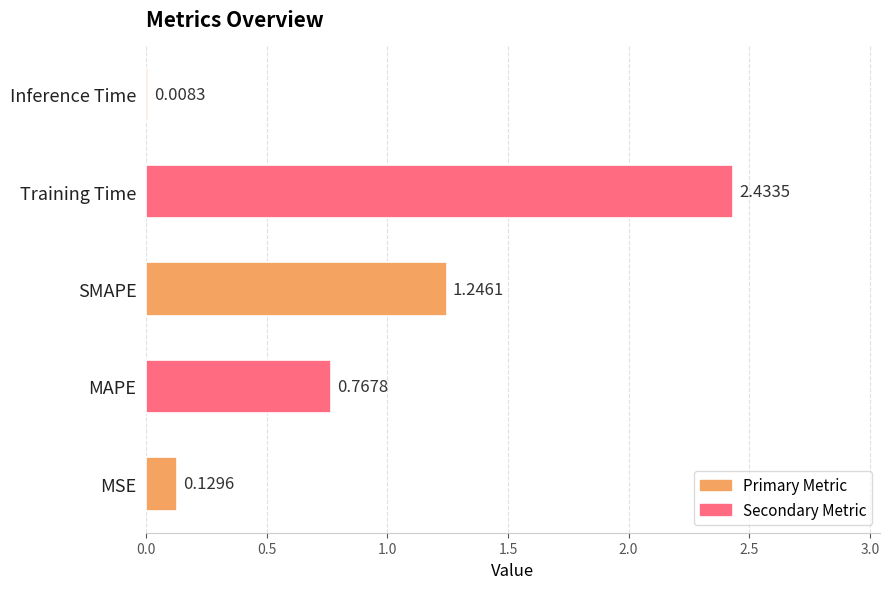

What is the sum of all values?

4.6